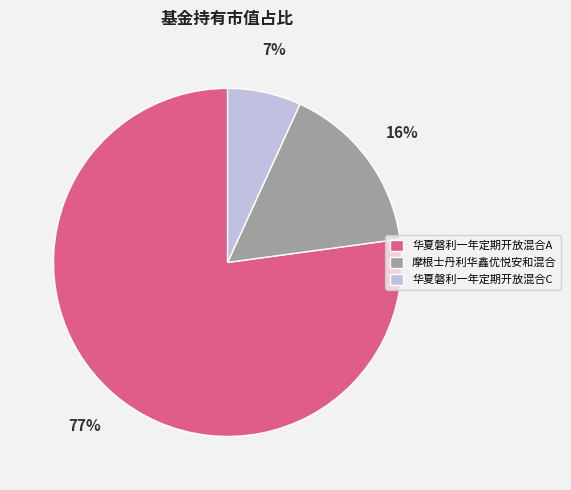

To the nearest percent, what portion does 华夏磐利一年定期开放混合A represent?

77%